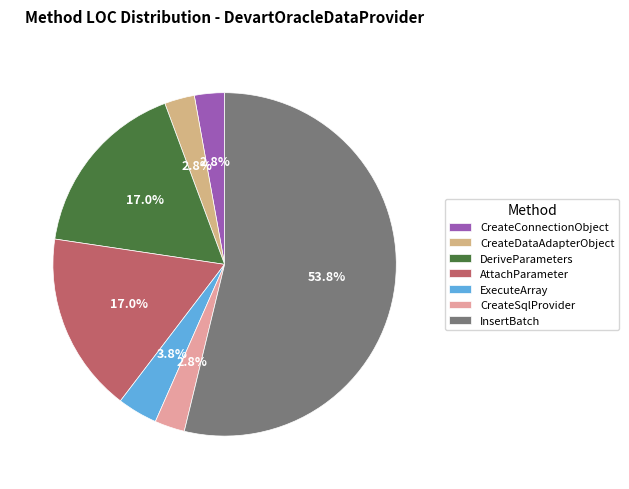

What is the ratio of the value at CreateSqlProvider to the value at CreateDataAdapterObject?

1.0